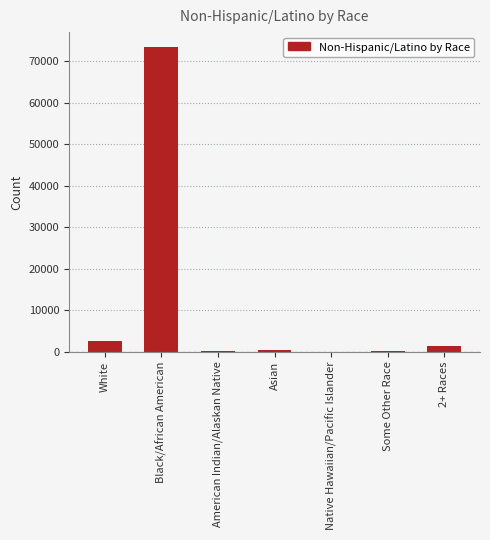

At which category does the chart reach its peak across all series?

Black/African American